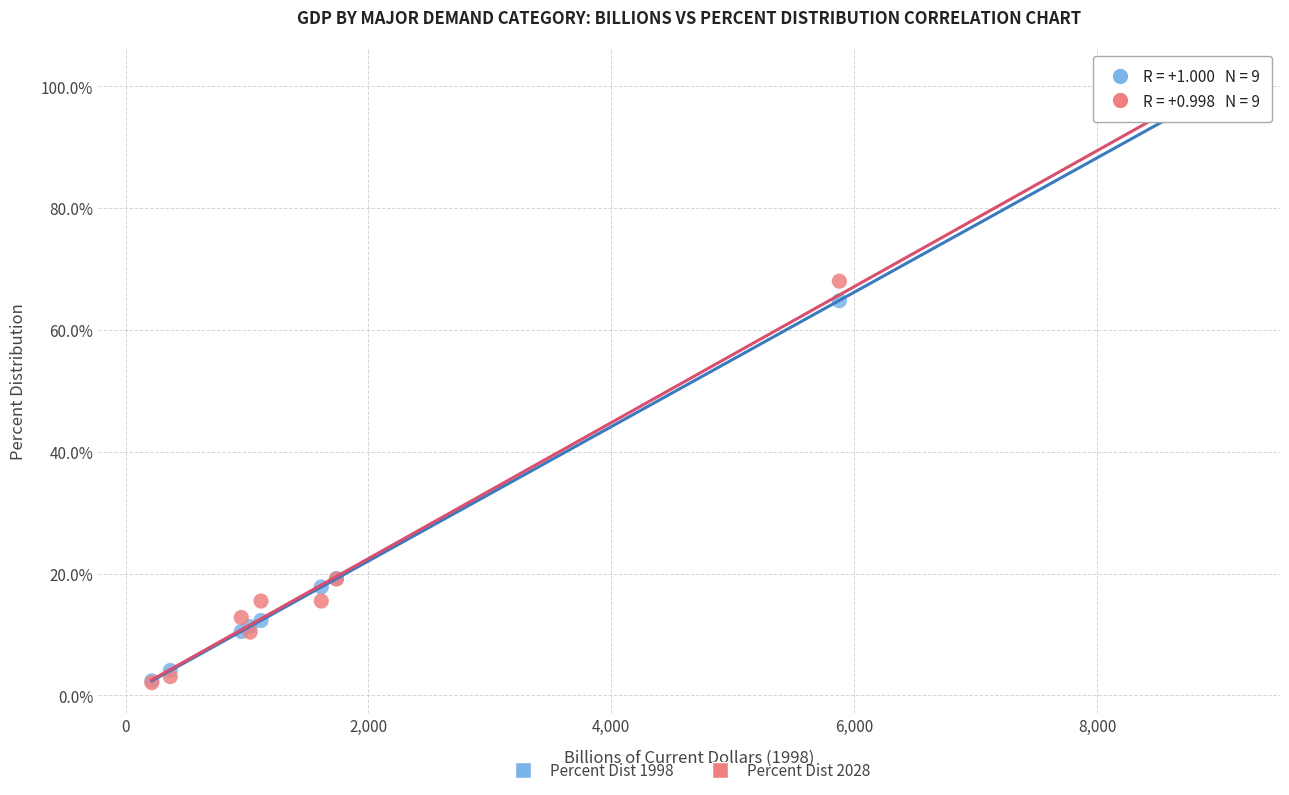

Across all series, what Y value is closest to 51?

64.8